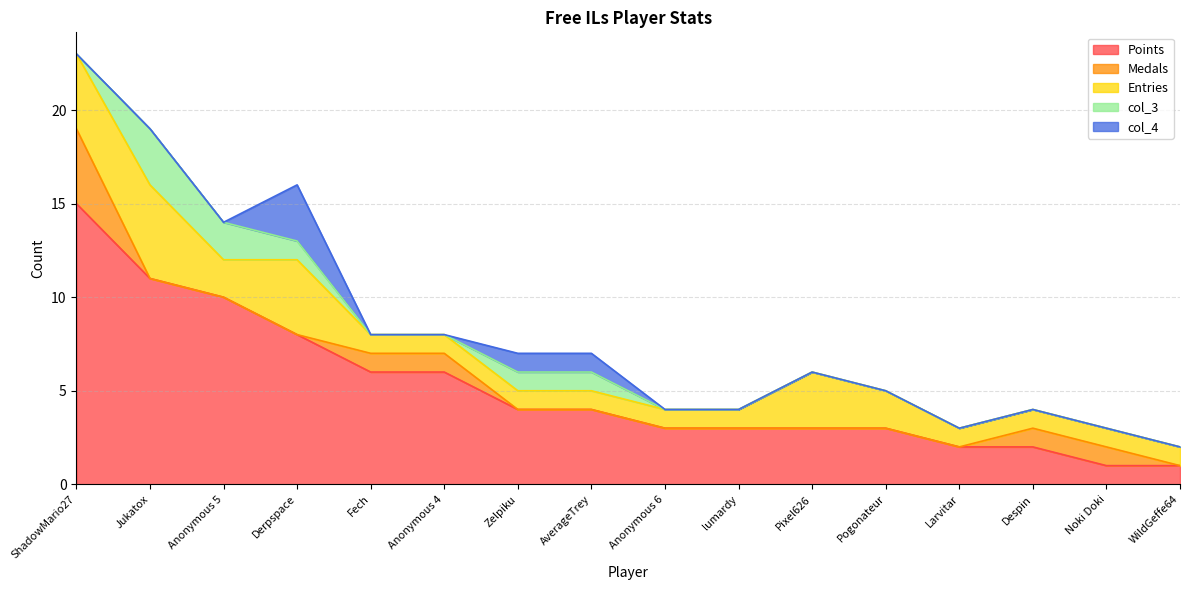

Between Anonymous 4 and Fech, which is larger?

Anonymous 4